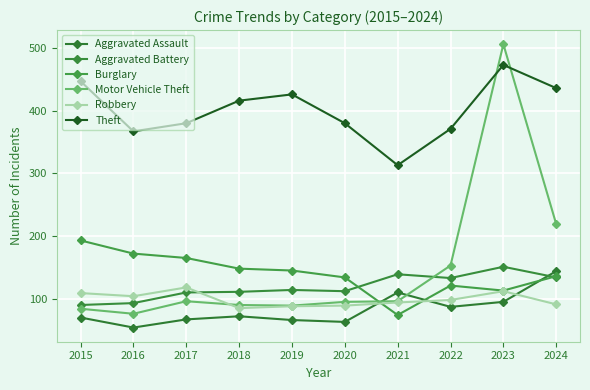

What is the difference between the second highest and minimum values in the Robbery series?

27